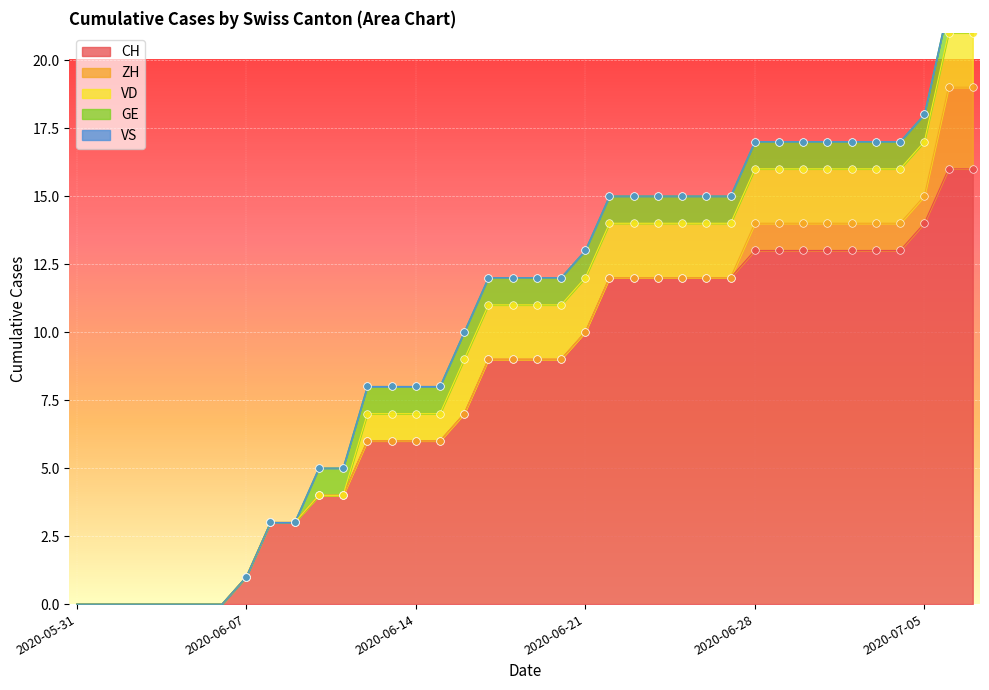

At how many categories does at least one series exceed 2?

30